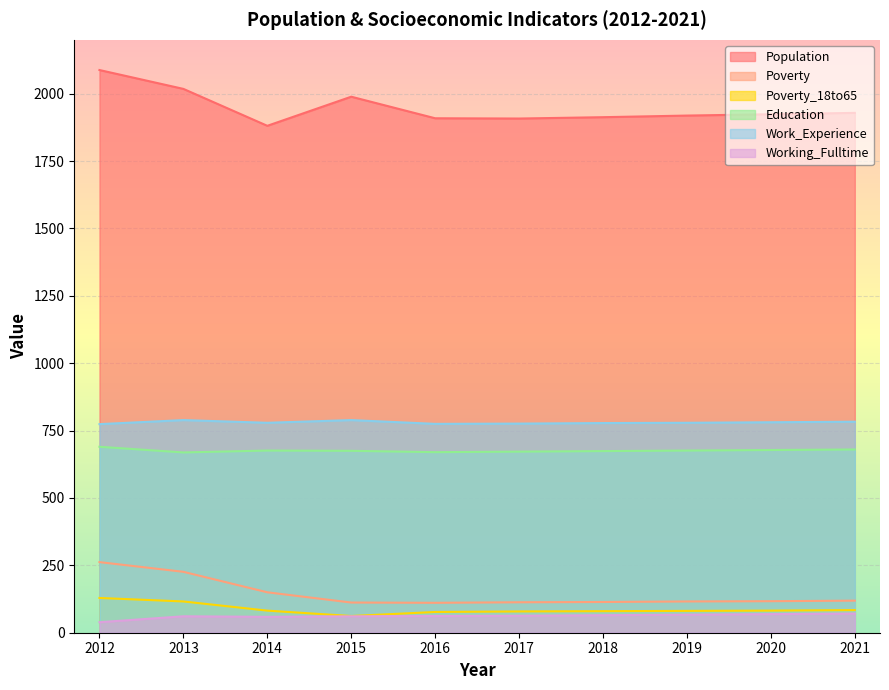

List the series in order of their peak value, lowest first.

Working_Fulltime, Poverty_18to65, Poverty, Education, Work_Experience, Population